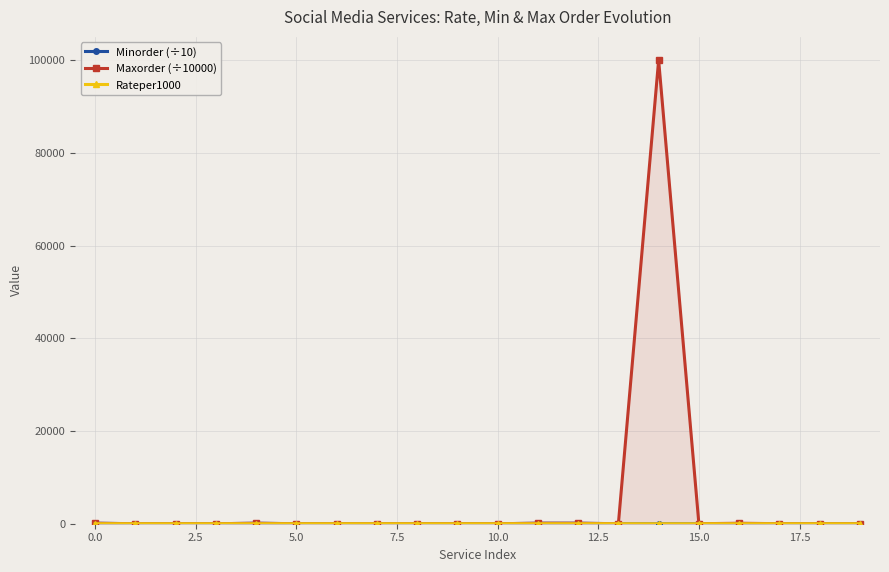

What position from the left is 16?

17